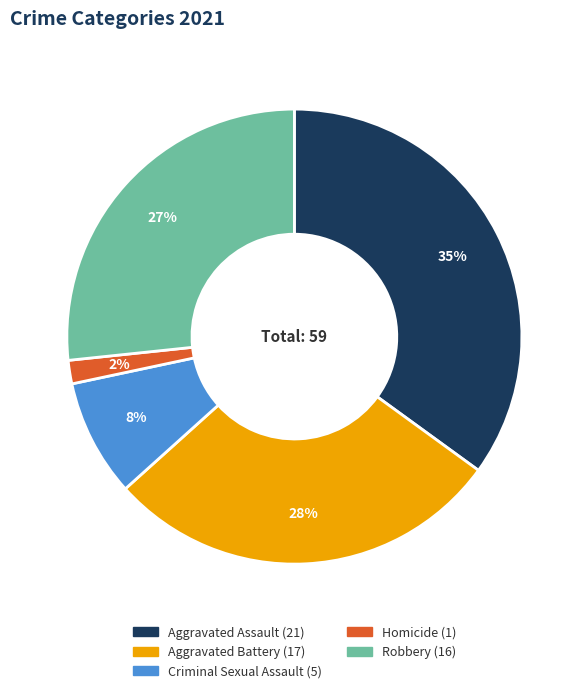

Which slice is the smallest?

Homicide